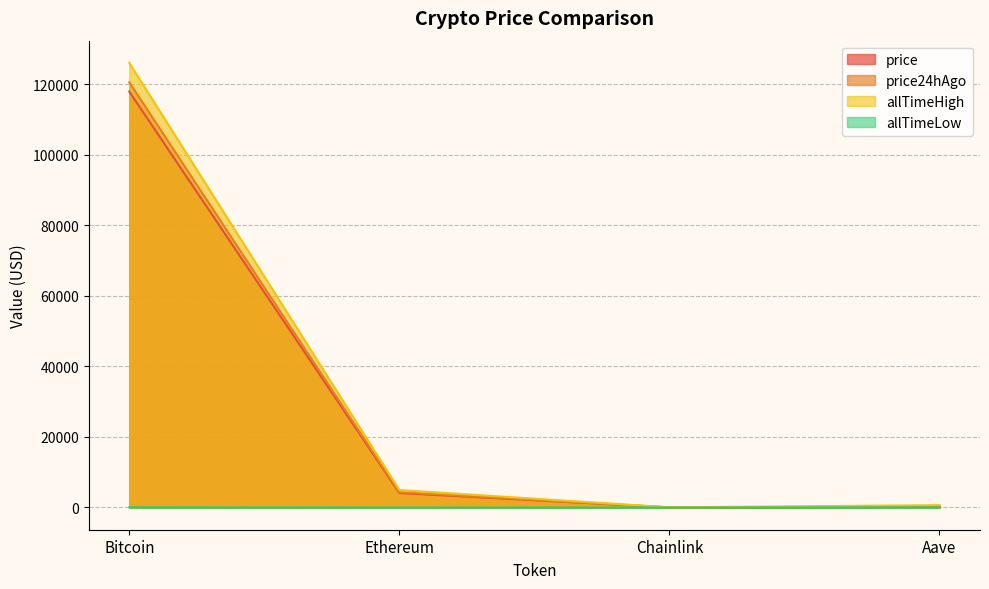

Is it true that price24hAgo equals 4318.3 at Ethereum?

True